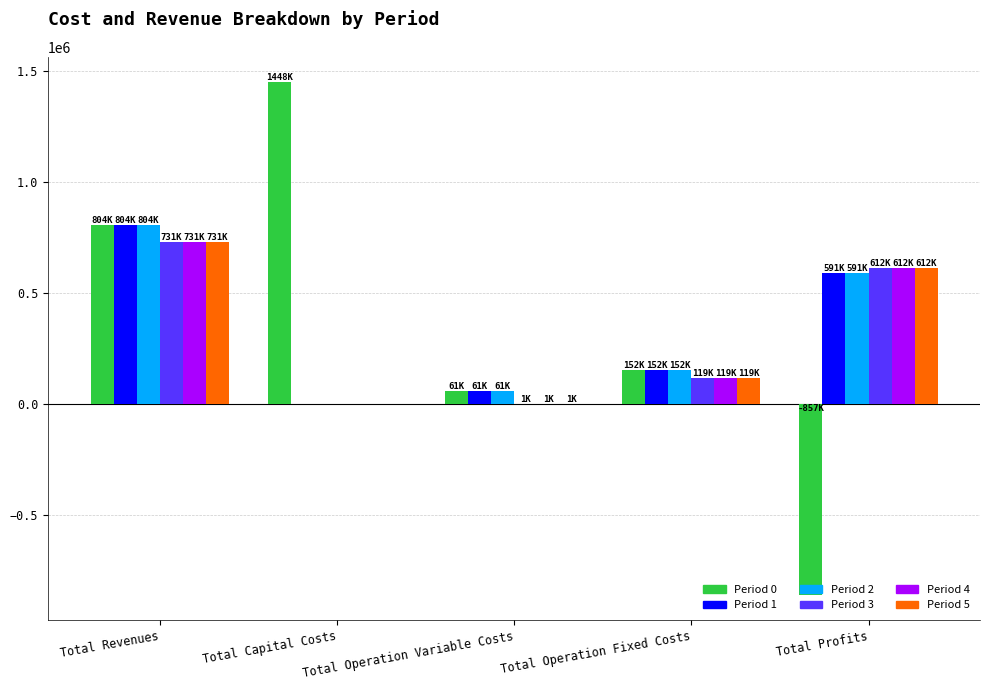

What is the highest value of the Period 2 series?

804474.5